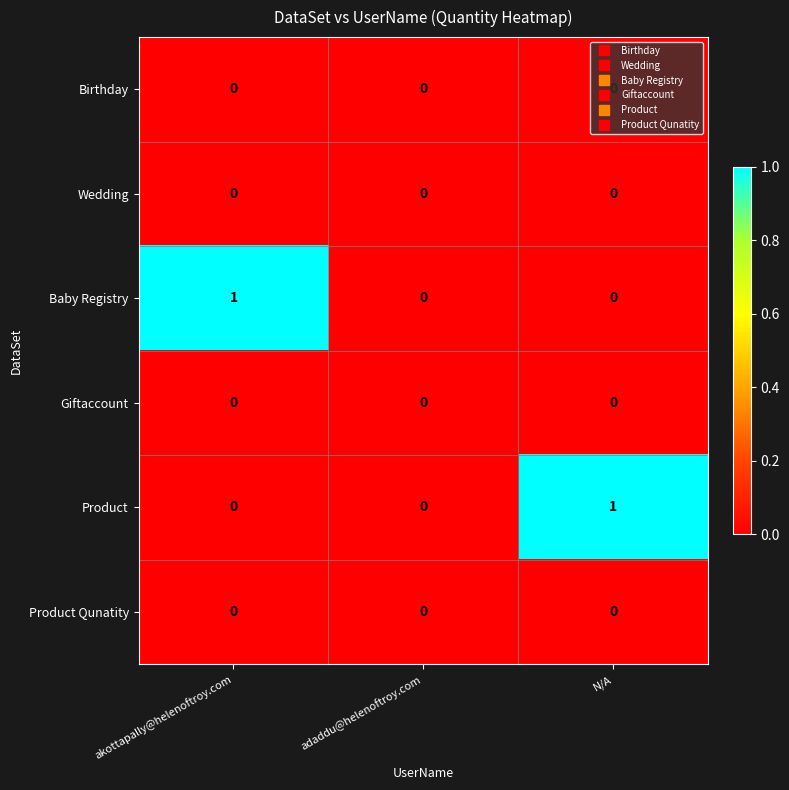

The value of Baby Registry at akottapally@helenoftroy.com is 1. True or false?

True